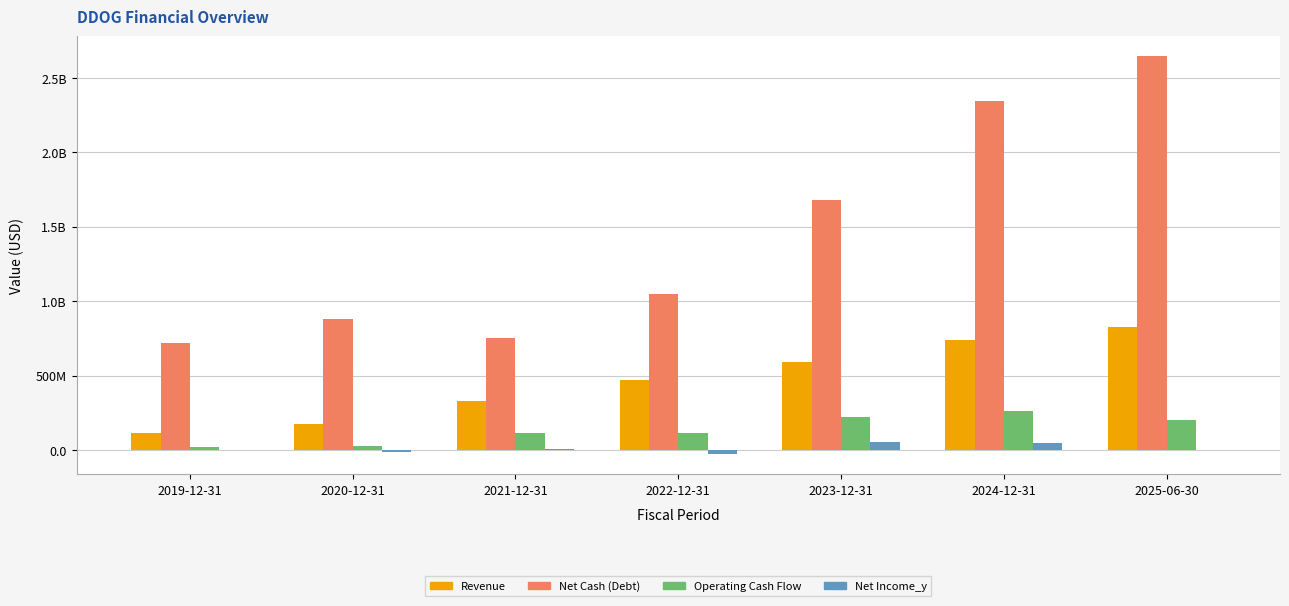

Are the bars grouped side by side (vs. stacked)?

Yes